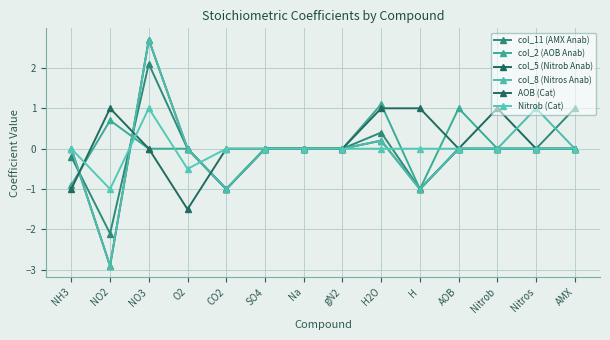

Is this an area chart (filled region under the line)?

No